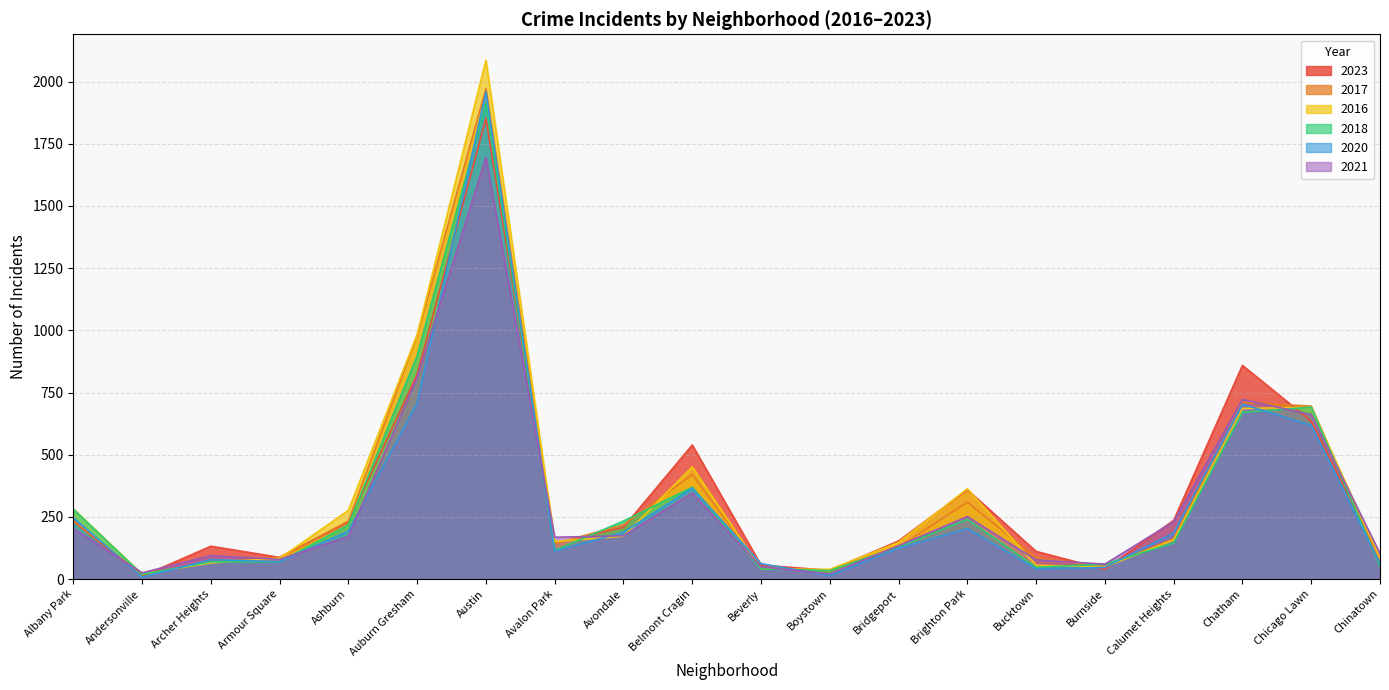

What is the label of the 2nd point from the left?

Andersonville